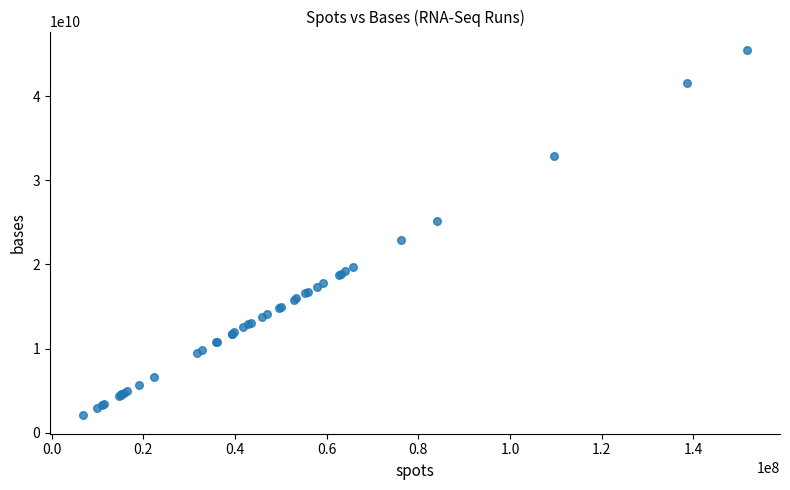

What Y value in the scatter plot is closest to 23779299000?

22883494200